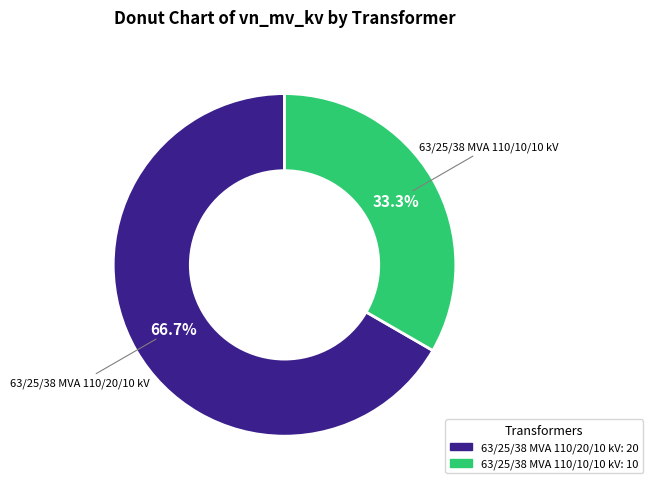

Does any single category account for the majority?

Yes